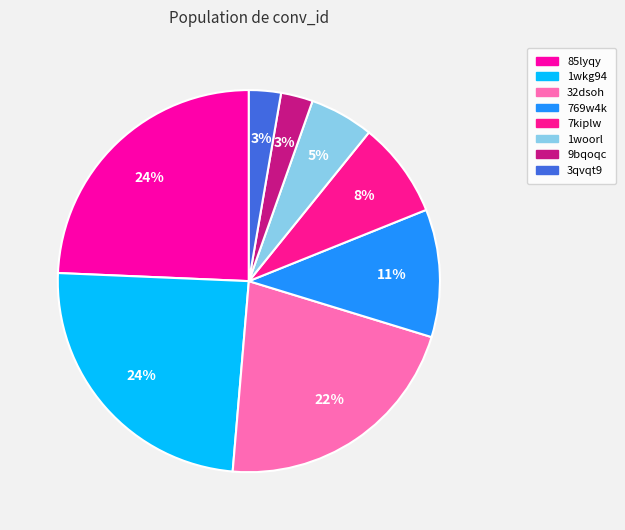

What is the largest slice in the pie chart?

85lyqy